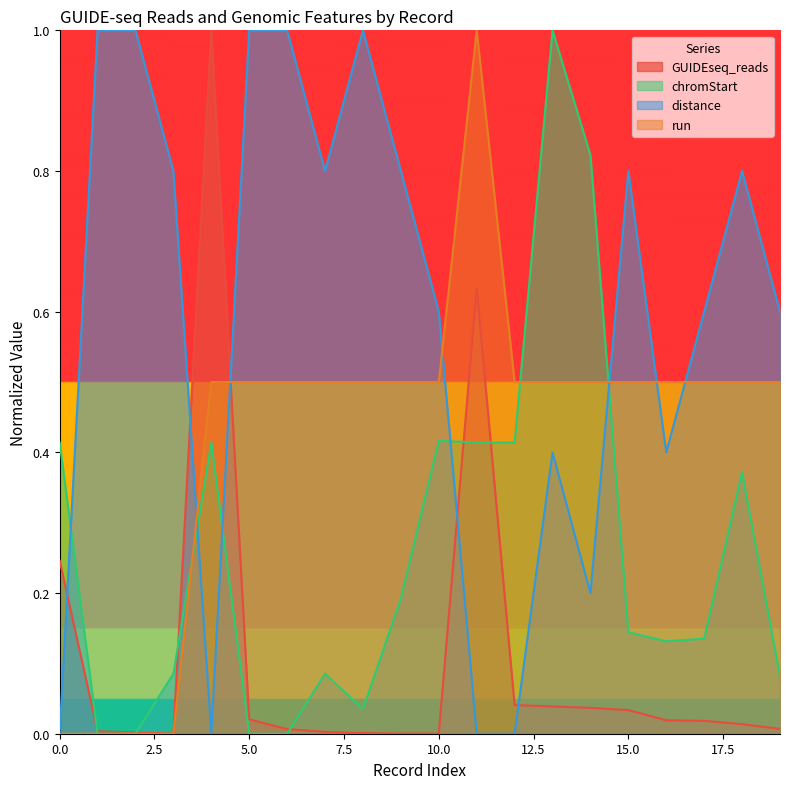

How many interior local valleys does the chromStart series have?

5